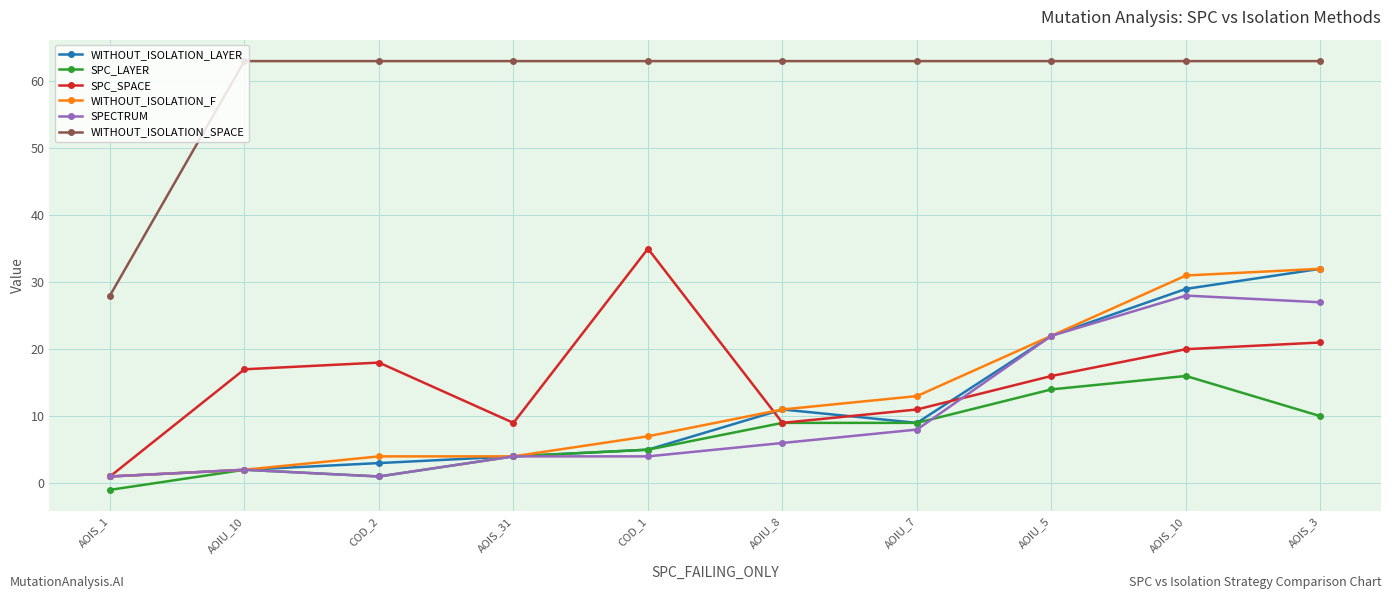

What is the highest value of the SPECTRUM series?

28